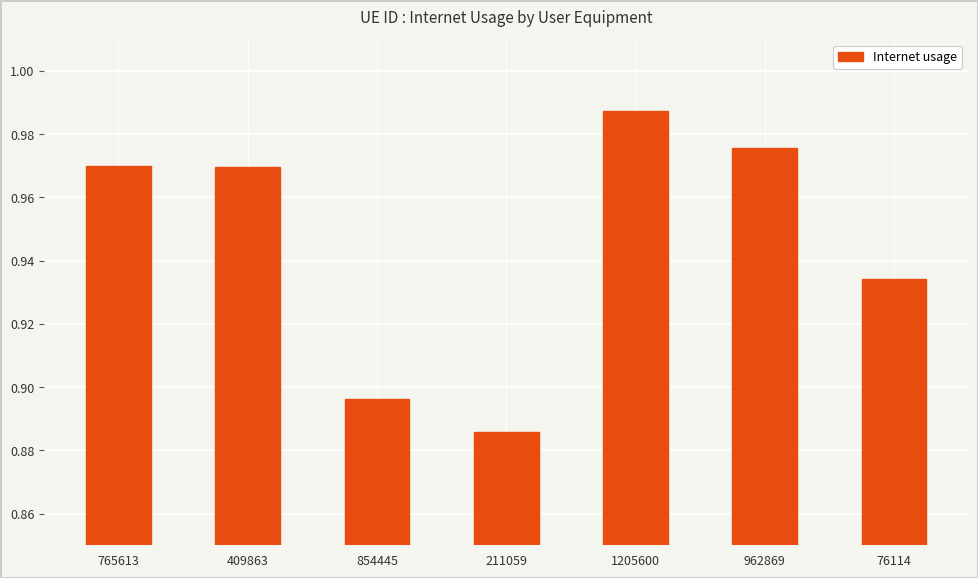

How many values are between 0 and 1?

7